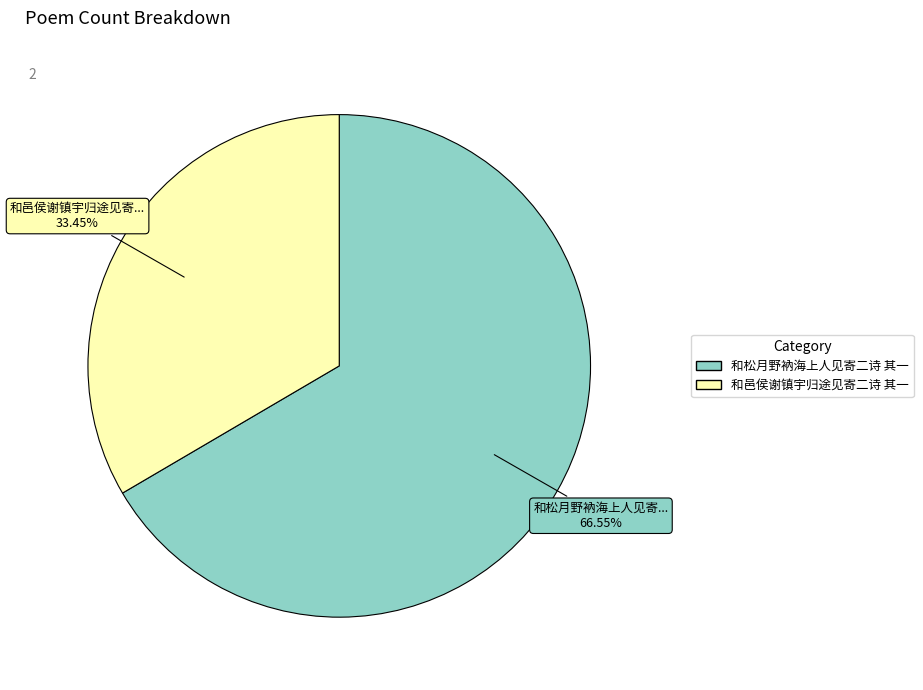

To the nearest percent, what is the difference between the 和松月野衲海上人见寄二诗 其一 and 和邑侯谢镇宇归途见寄二诗 其一 slice percentages?

33%